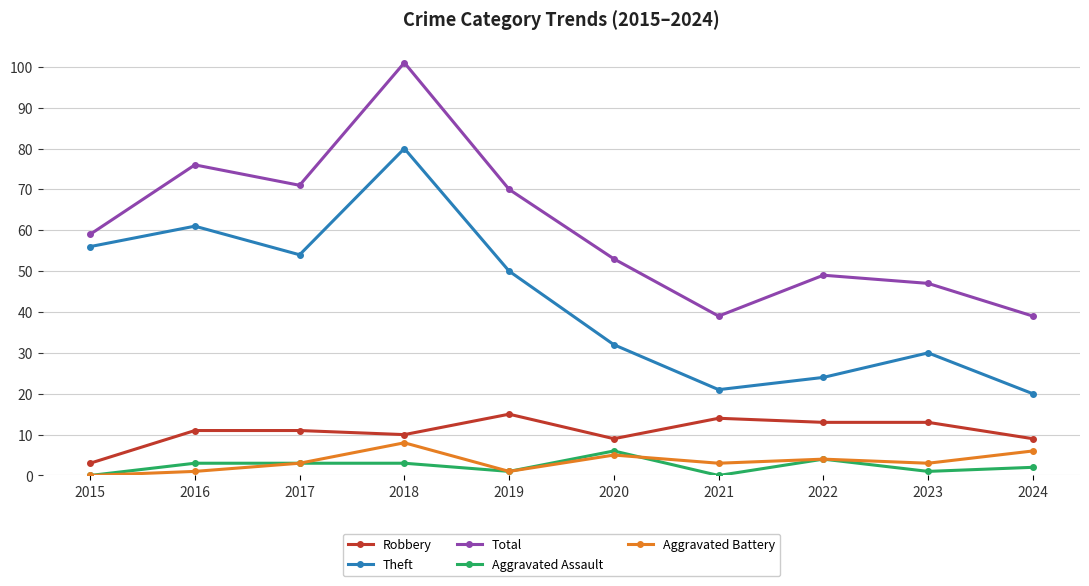

What are all the series names shown in the legend?

Robbery, Theft, Total, Aggravated Assault, Aggravated Battery